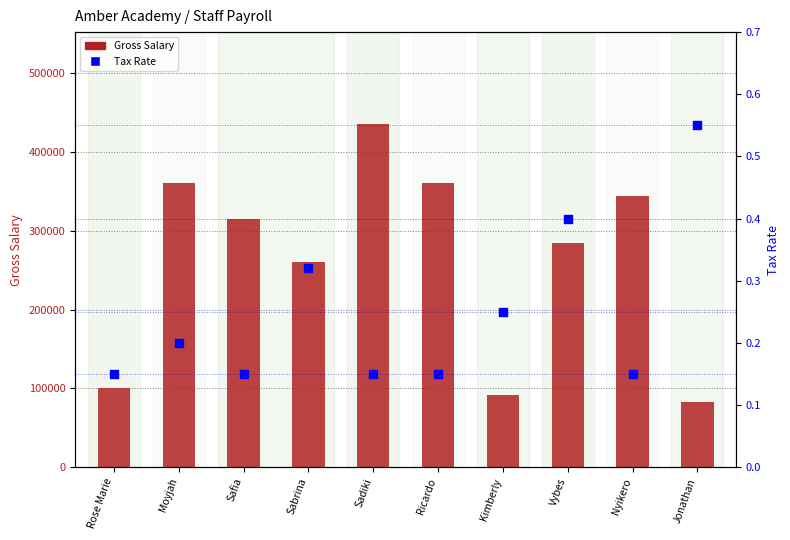

Which series reaches the maximum Y coordinate?

Gross Salary